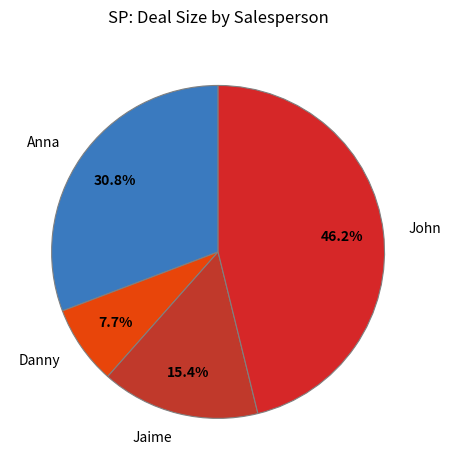

Is it true that John is 52% of the pie?

False